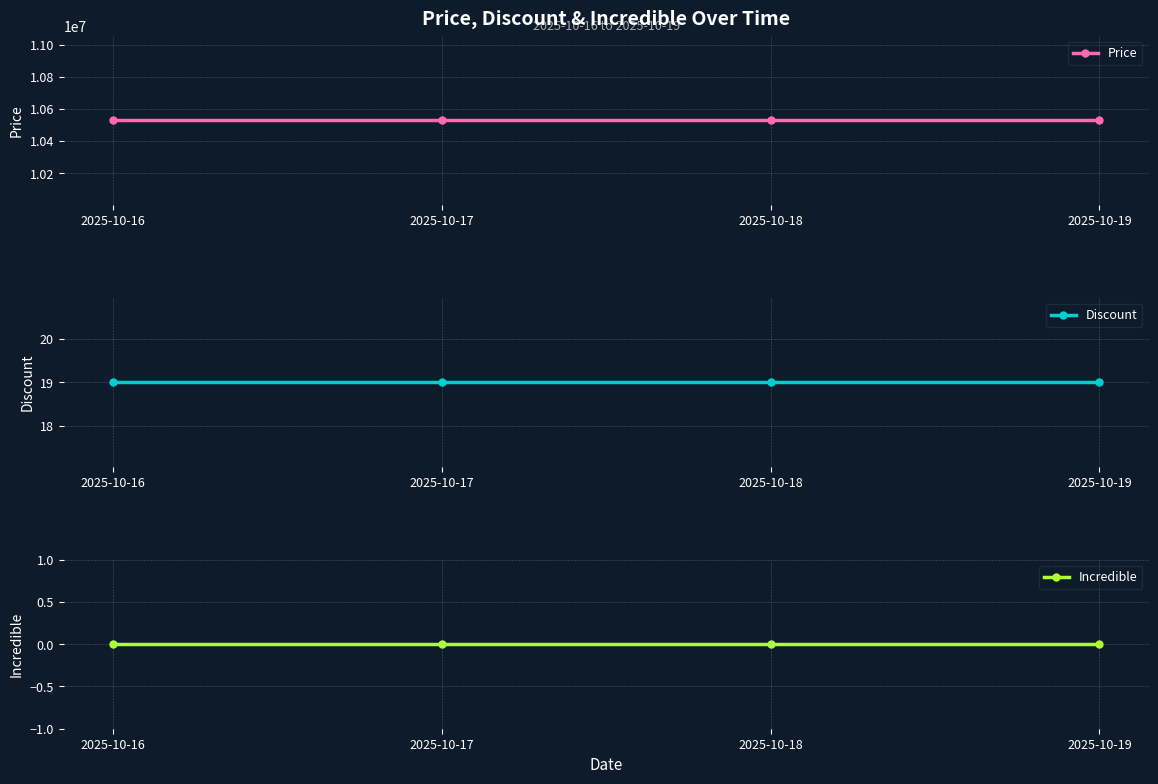

Between 2025-10-17 and 2025-10-19, which is larger?

2025-10-17